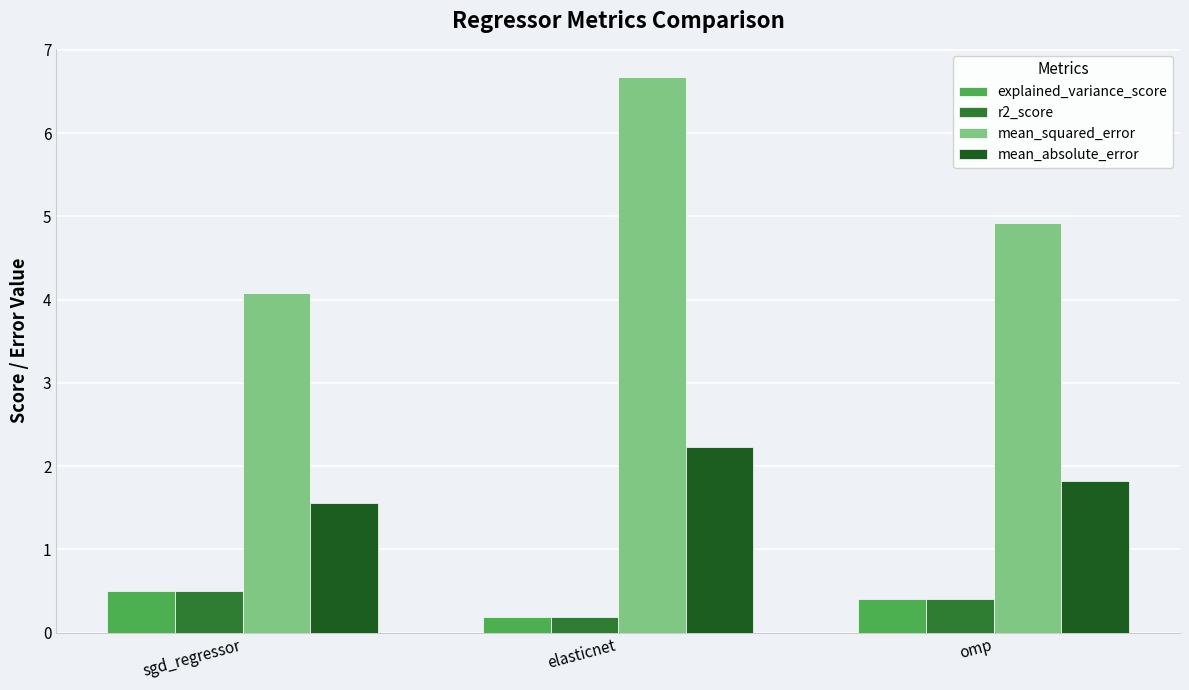

How many bars are there in each group?

4